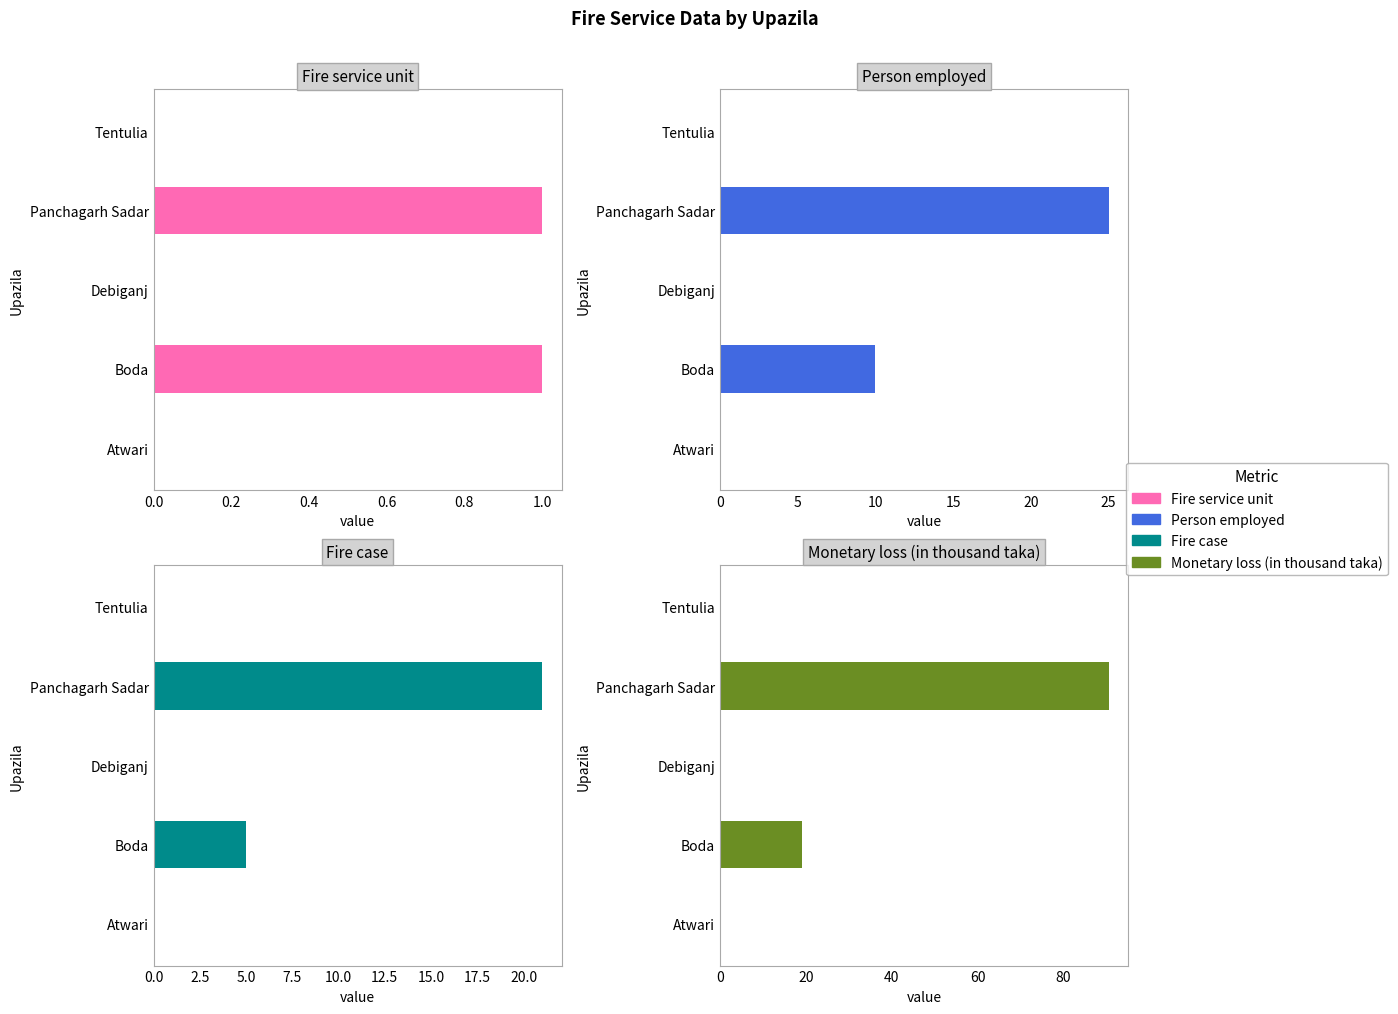

Which series has the widest spread of values?

Monetary loss (in thousand taka)